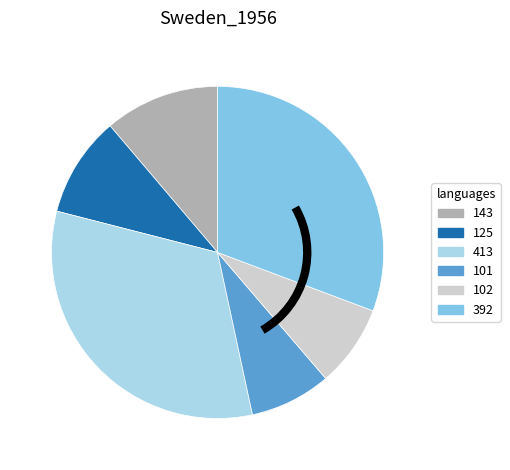

Combined, do 392 and 143 account for over 50%?

No